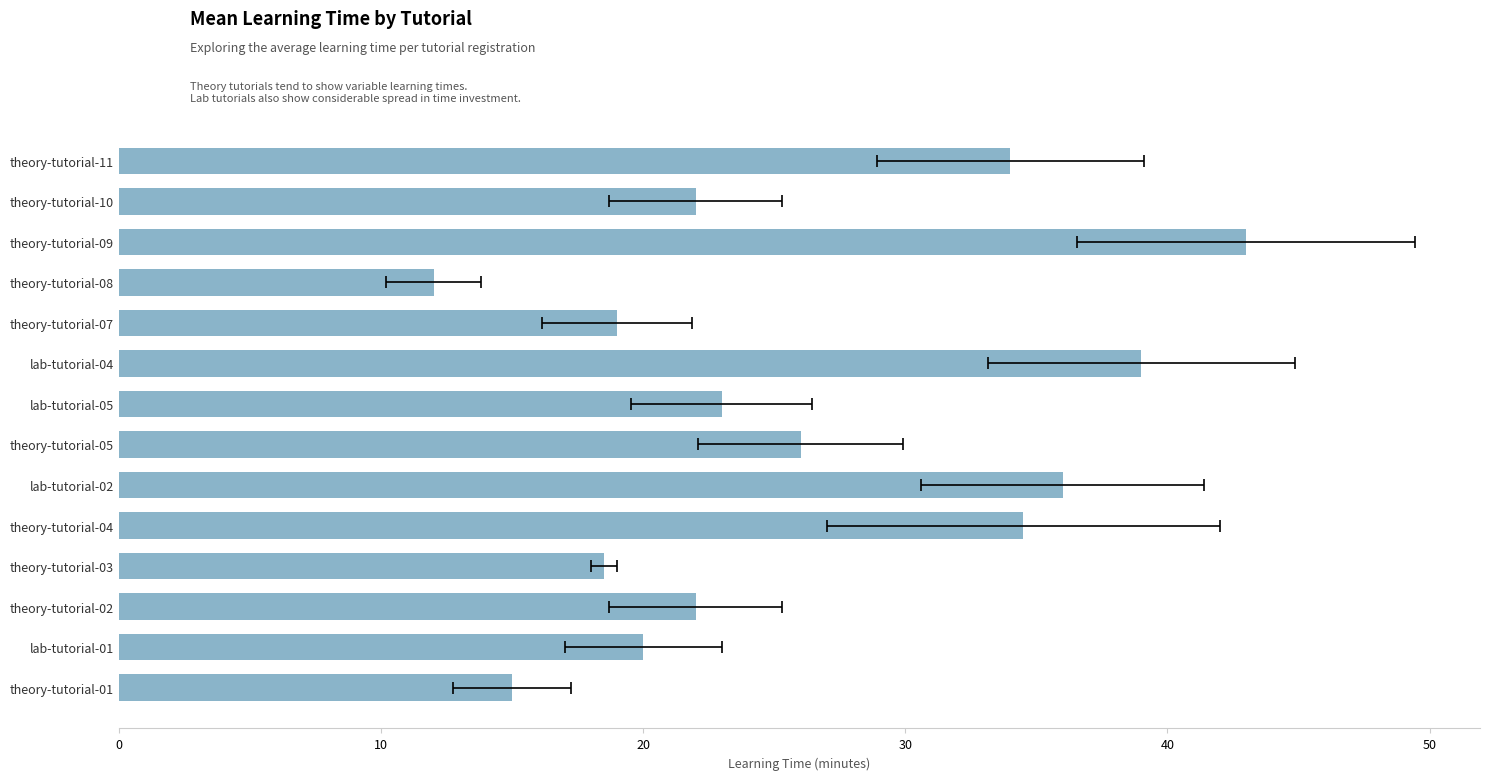

Is it true that the value at theory-tutorial-07 is 5.0?

False